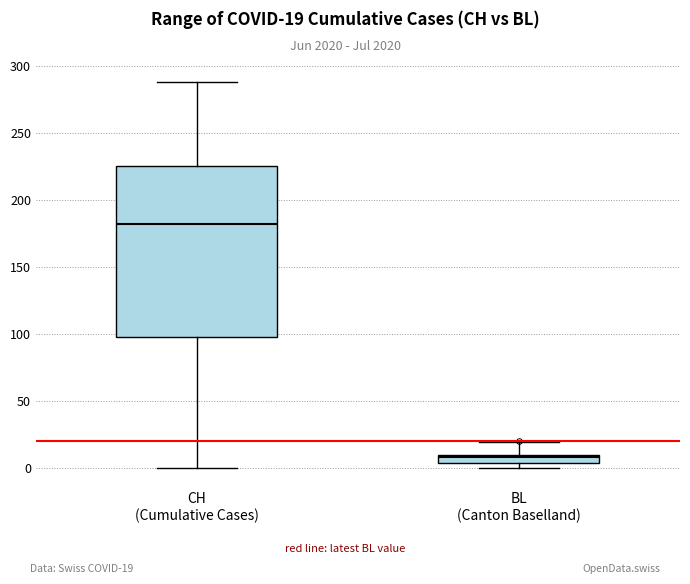

Which box's median line is the lowest?

BL (Canton Baselland)